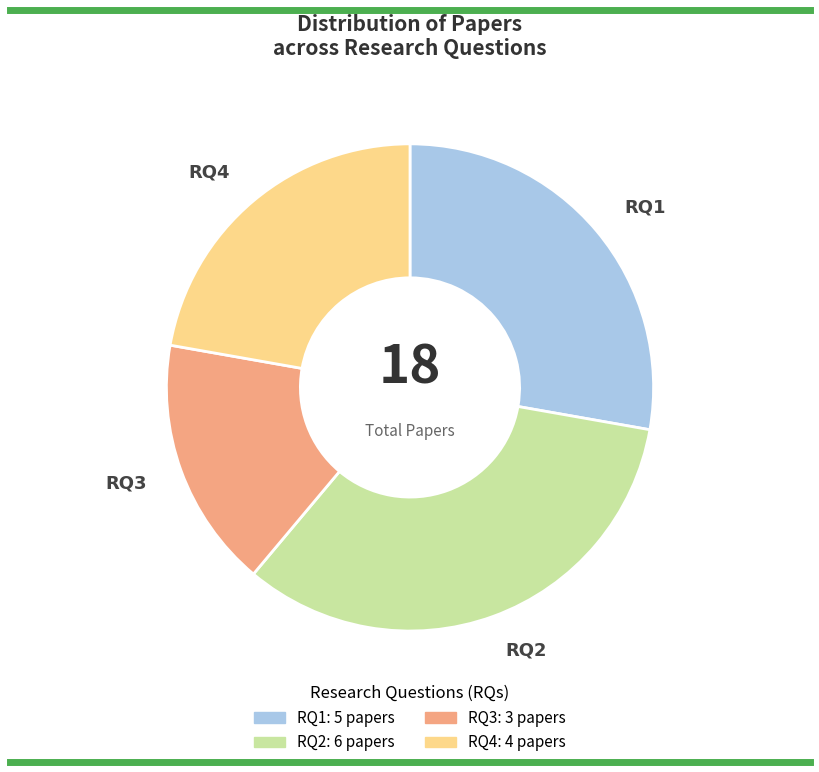

Which has a higher value, RQ4 or RQ3?

RQ4